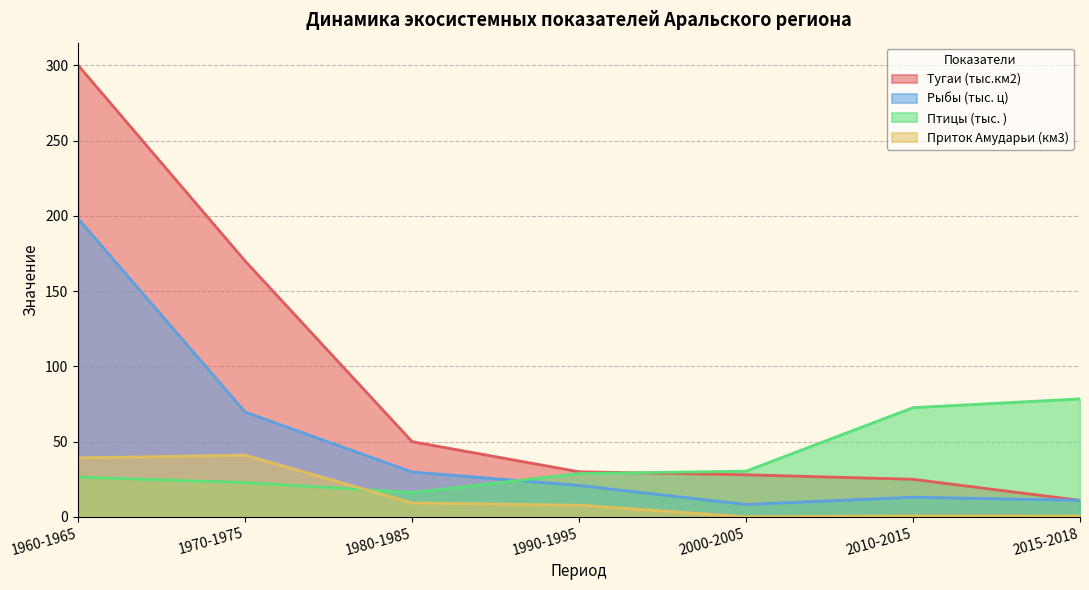

Reading right to left, extract all data points from this chart.

Тугаи (тыс.км2): 11.0	25.0	28.0	30.0	50.0	170.0	300.0
Рыбы (тыс. ц): 11.1	13.1	8.3	20.9	29.9	69.7	198.1
Птицы (тыс. ): 78.4	72.6	30.4	28.8	16.2	22.8	26.4
Приток Амударьи (км3): 0.6	0.7	0.1	7.8	9.3	41.0	39.2